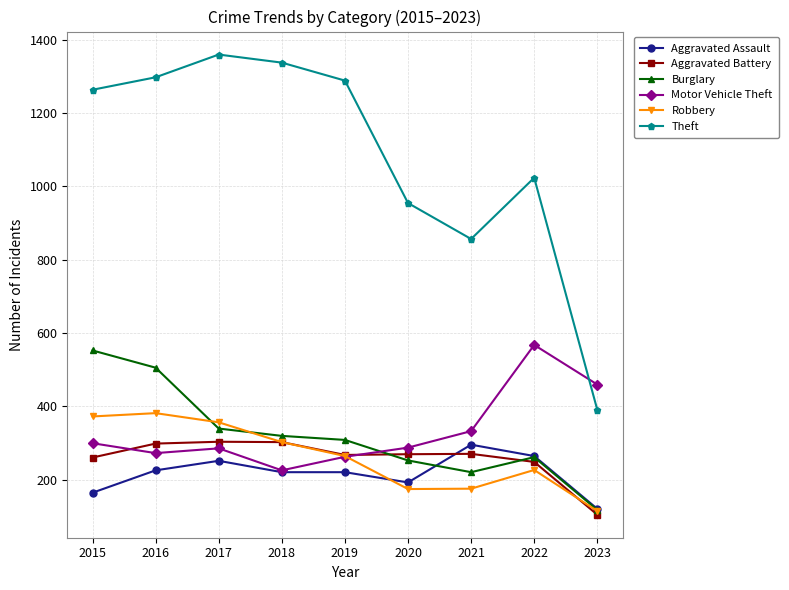

At which category does the chart reach its peak across all series?

2017